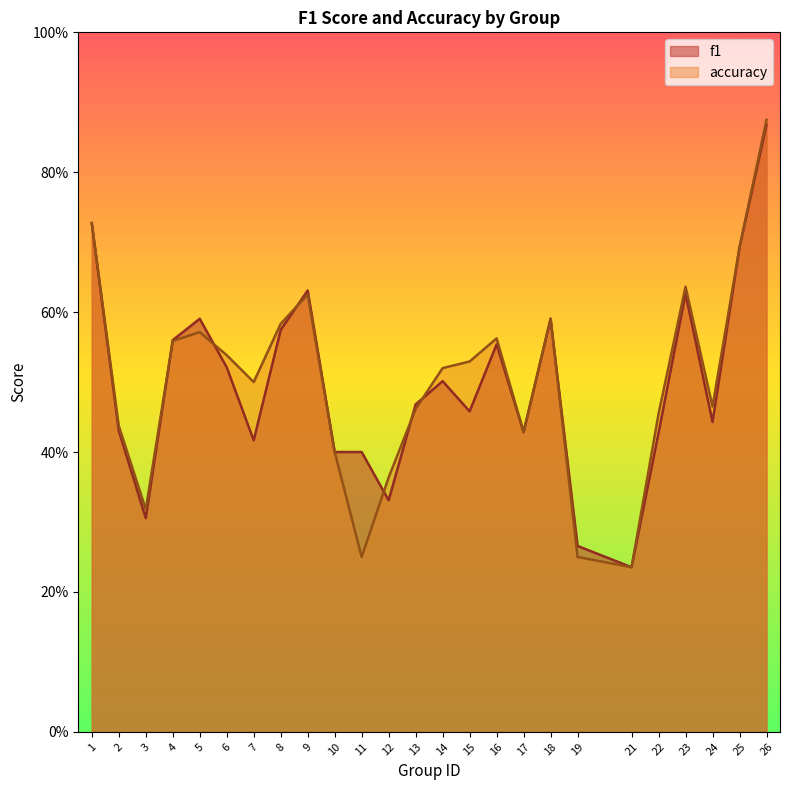

Reading left to right, list all the values displayed in this chart.

f1: 1=0.7	2=0.4	3=0.3	4=0.6	5=0.6	6=0.5	7=0.4	8=0.6	9=0.6	10=0.4	11=0.4	12=0.3	13=0.5	14=0.5	15=0.5	16=0.6	17=0.4	18=0.6	19=0.3	21=0.2	22=0.4	23=0.6	24=0.4	25=0.7	26=0.9
accuracy: 1=0.7	2=0.4	3=0.3	4=0.6	5=0.6	6=0.5	7=0.5	8=0.6	9=0.6	10=0.4	11=0.2	12=0.4	13=0.5	14=0.5	15=0.5	16=0.6	17=0.4	18=0.6	19=0.2	21=0.2	22=0.5	23=0.6	24=0.5	25=0.7	26=0.9